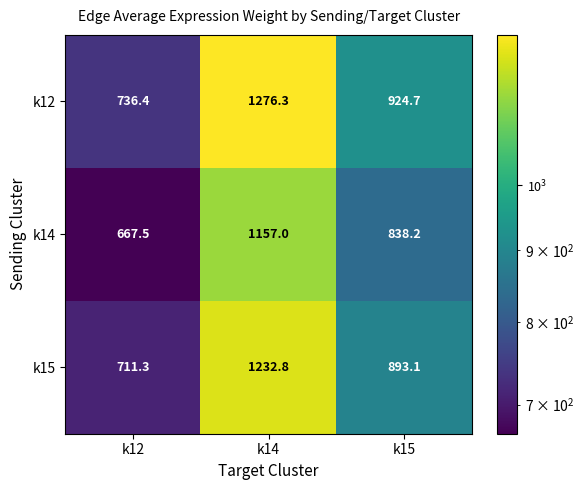

Rank the series by their maximum value, from lowest to highest.

k14, k15, k12